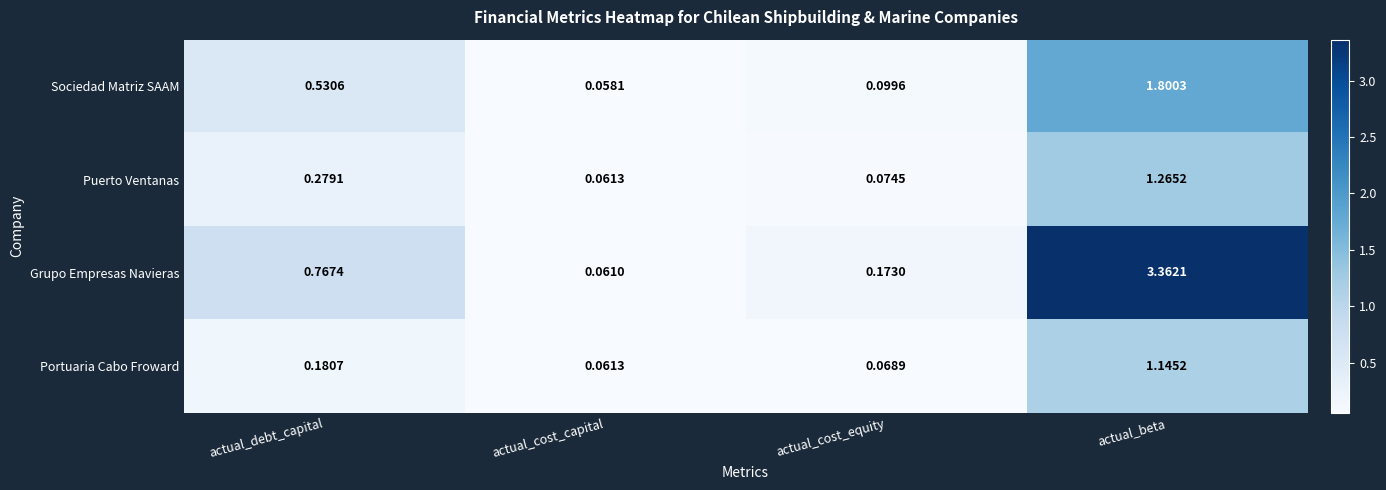

Which series has the largest total across all categories?

Grupo Empresas Navieras